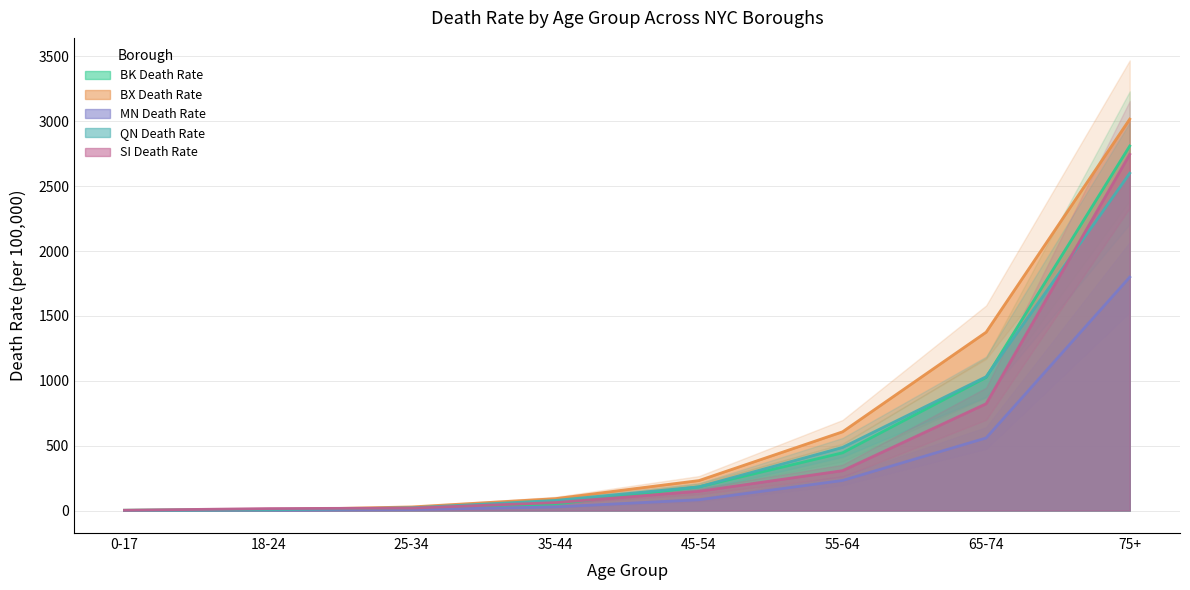

Is it true that QN Death Rate equals 2.5 at 0-17?

False